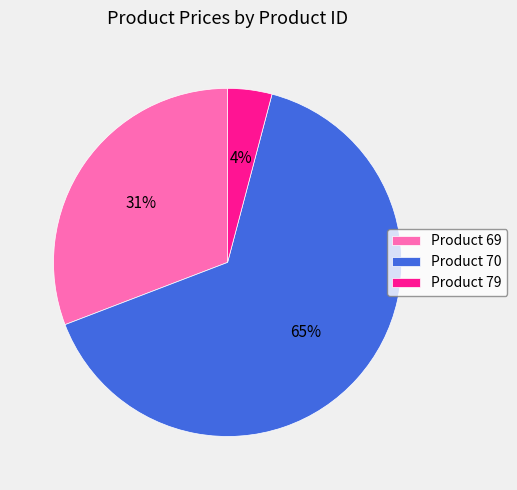

What percentage is the Product 69 slice, to the nearest percent?

31%